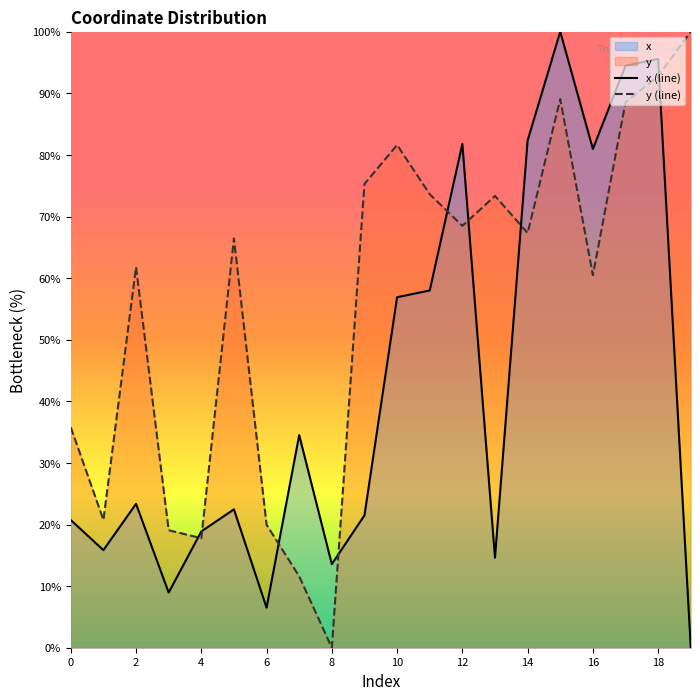

Rank the series by their average value, from lowest to highest.

x (line), y (line)